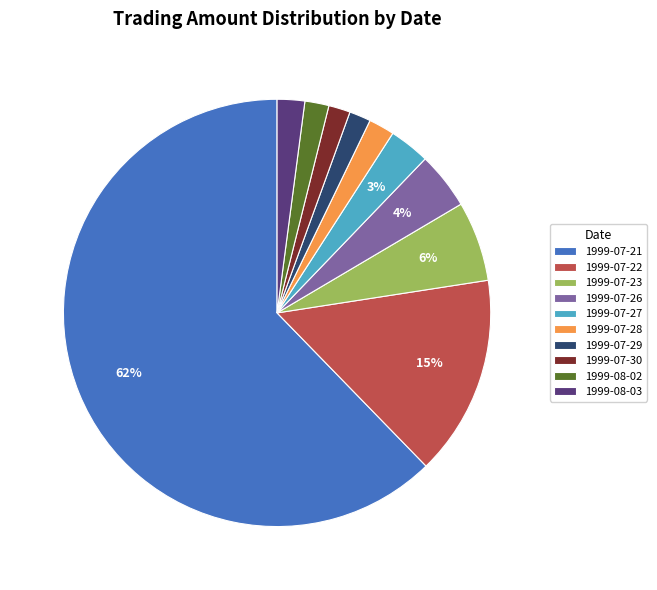

Is the sum of 1999-07-21 and 1999-07-30 greater than half?

Yes